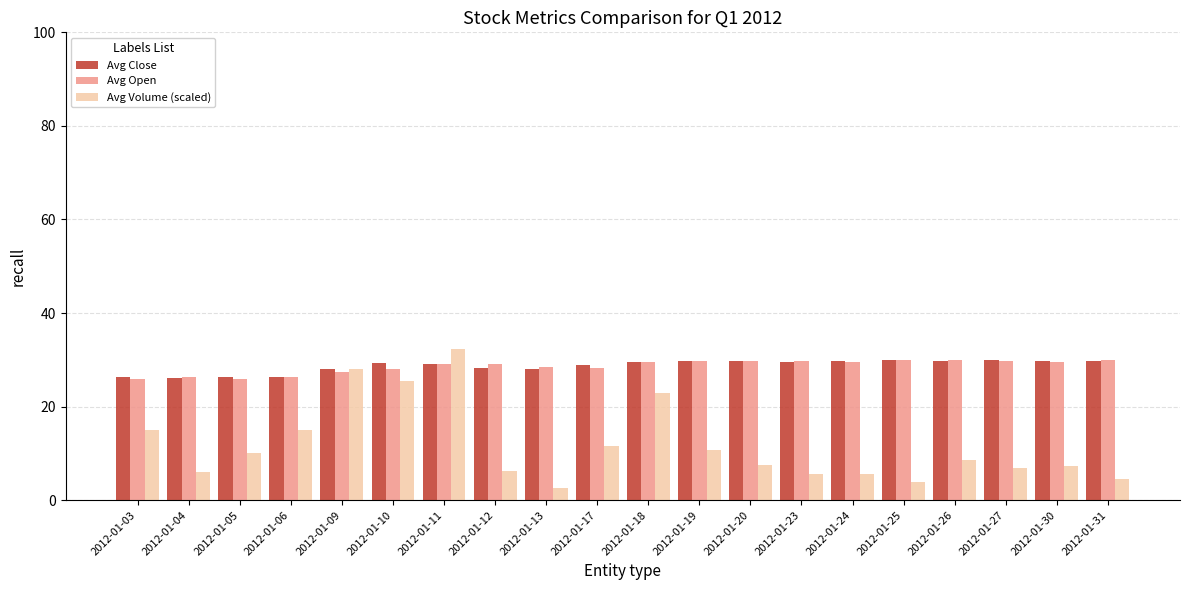

What is the greatest value displayed?

32.4